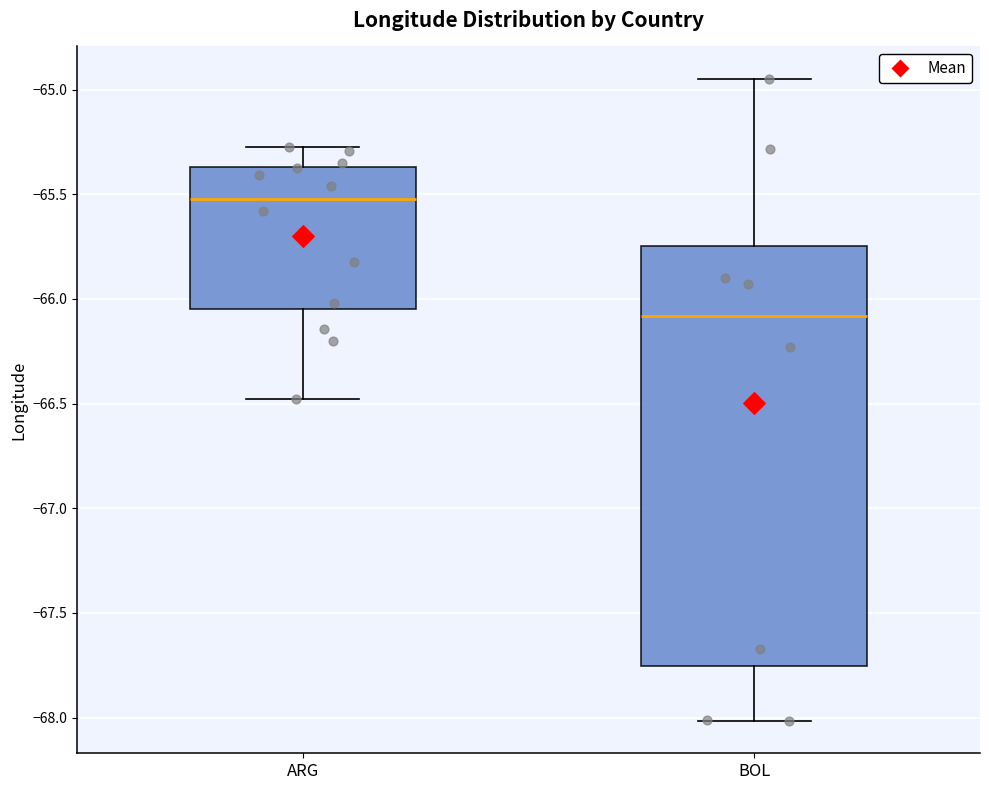

Which box has the highest median line?

ARG